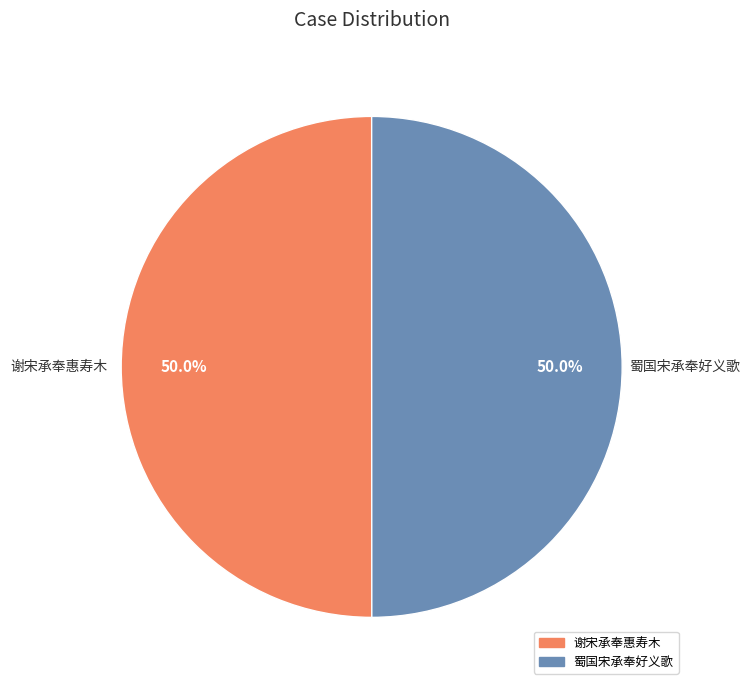

How much of the chart is everything except 谢宋承奉惠寿木?

50.0%